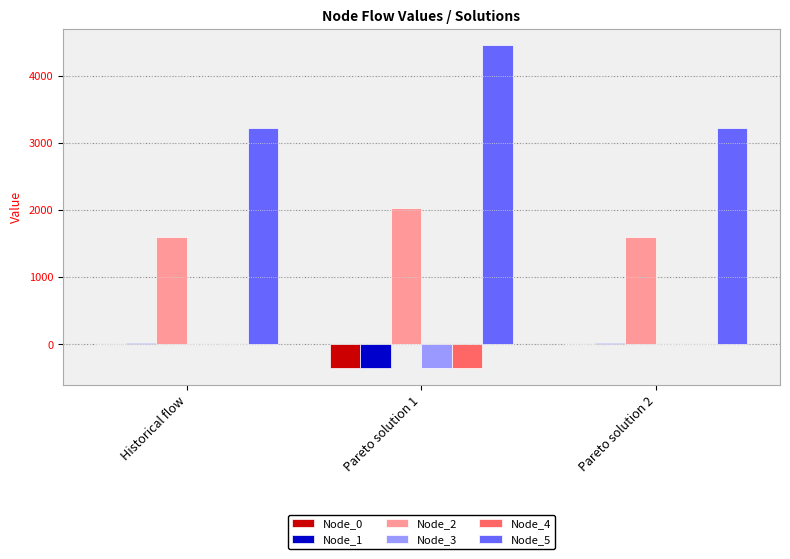

What is the sum of the Node_2 values at Pareto solution 2 and Pareto solution 1?

3627.2